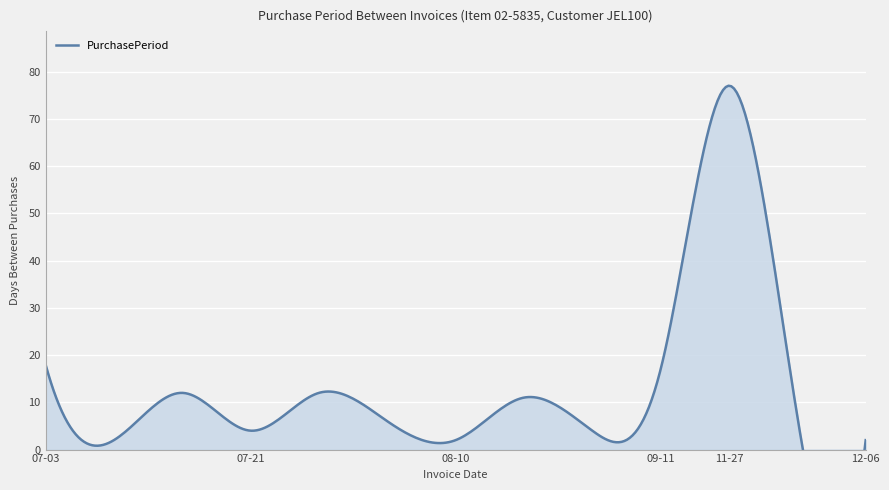

What is the sum of all values?

174